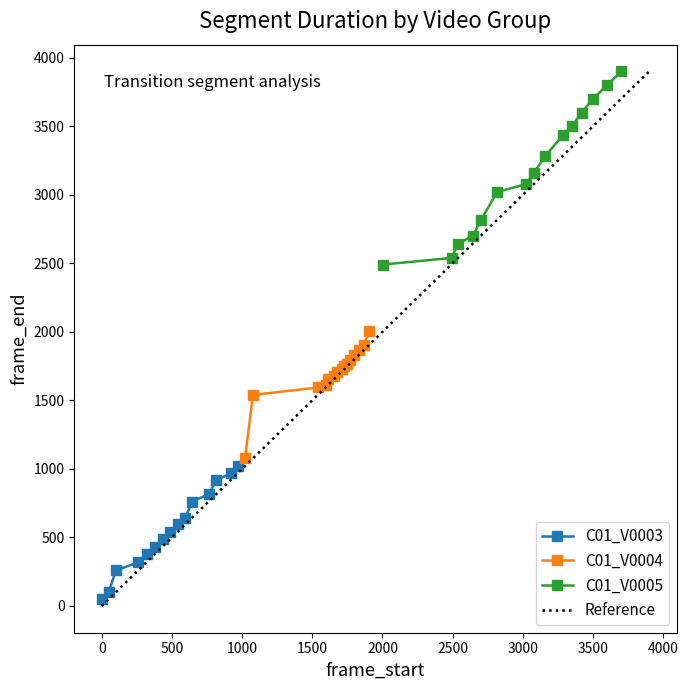

Which series has the widest spread of values?

C01_V0005